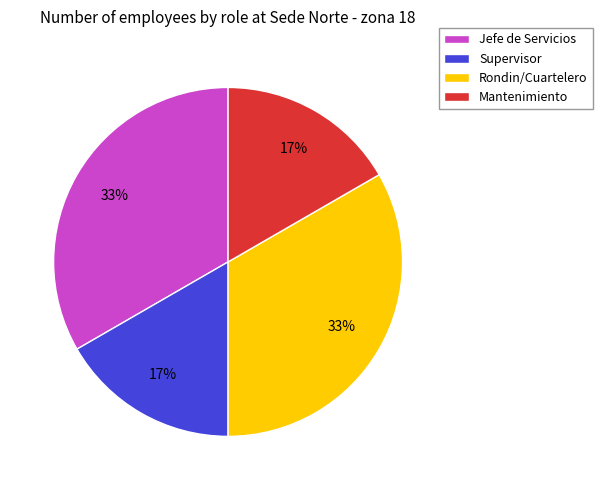

To the nearest percent, what portion does Mantenimiento represent?

17%